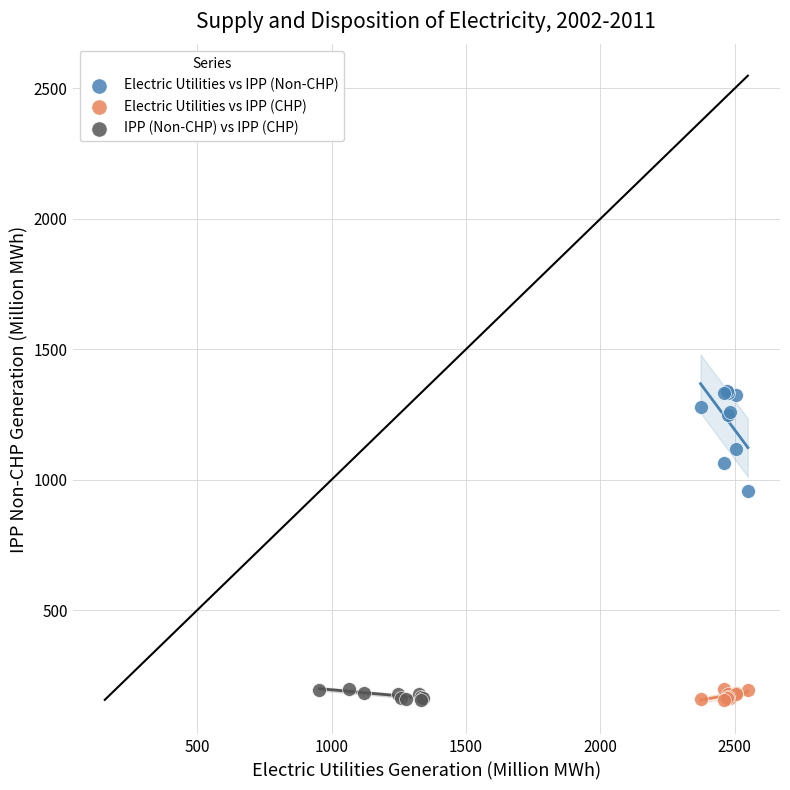

What are all the series names shown in the legend?

Electric Utilities vs IPP (Non-CHP), Electric Utilities vs IPP (CHP), IPP (Non-CHP) vs IPP (CHP)